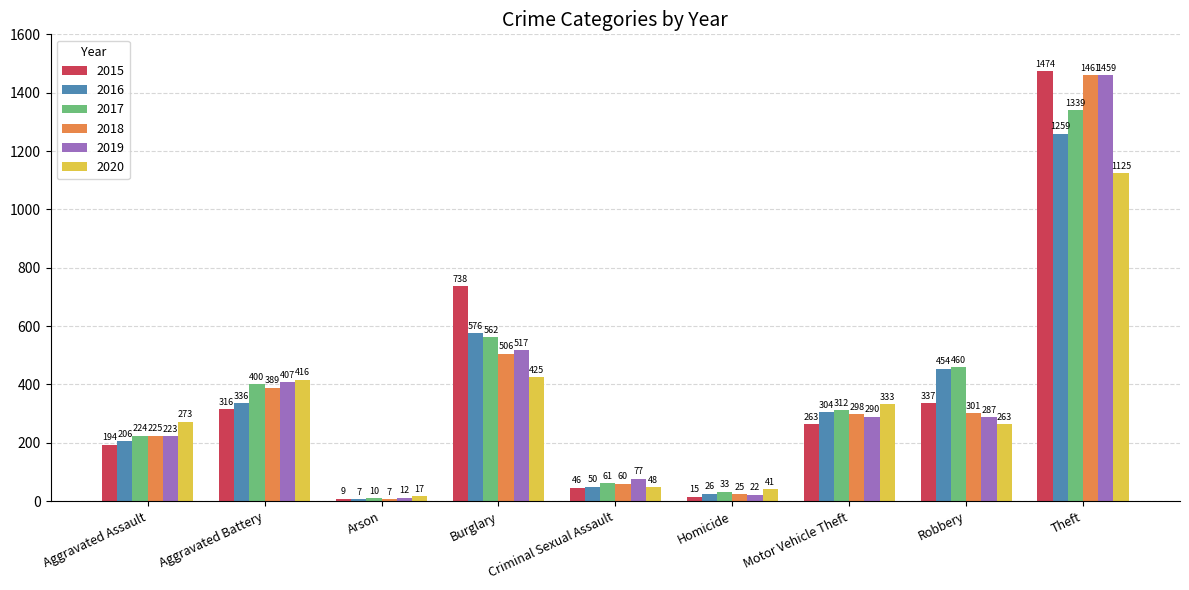

What is the label of the 5th bar from the left?

Criminal Sexual Assault